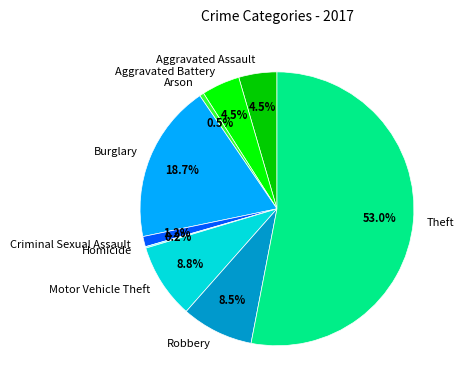

Do Aggravated Battery and Aggravated Assault together represent more than half of the pie?

No